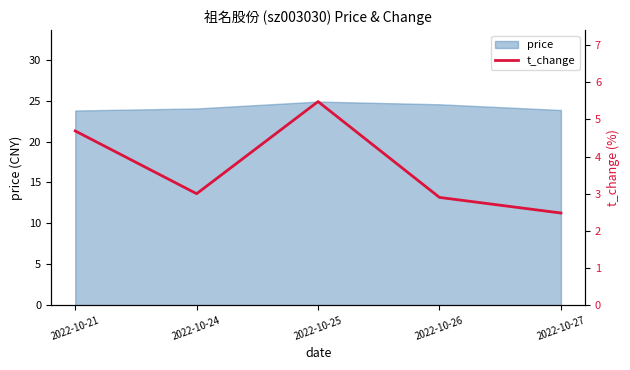

Which has a higher value, 2022-10-27 or 2022-10-21?

2022-10-21